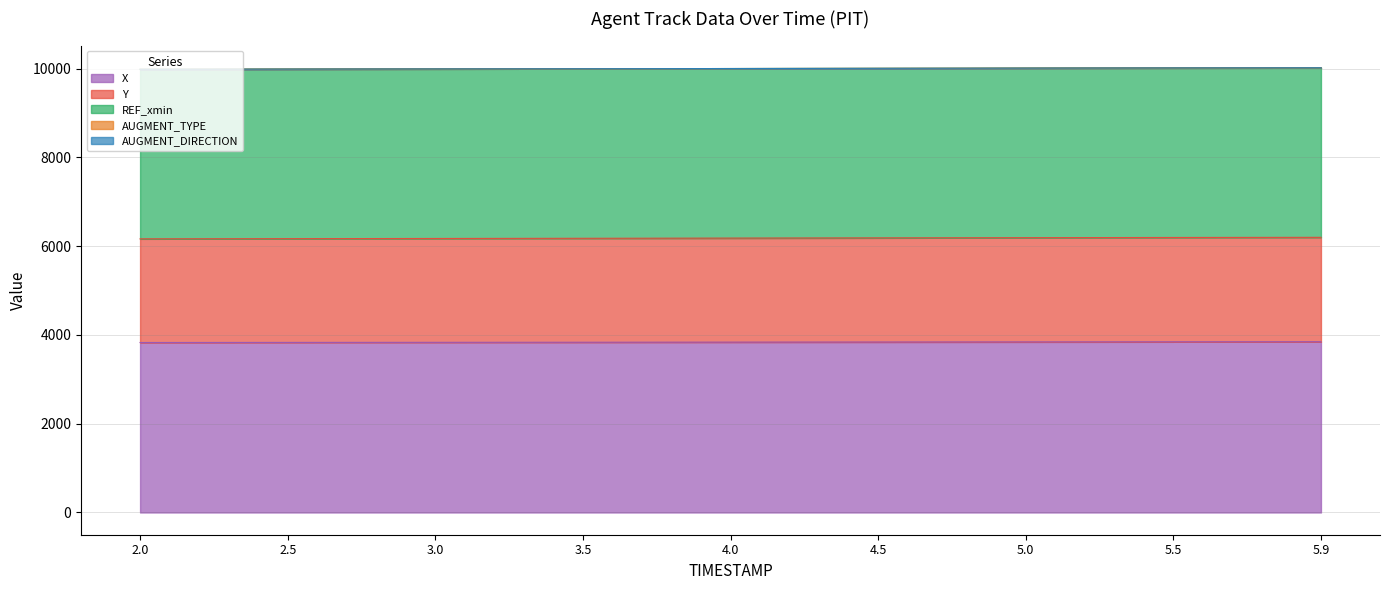

What value does the X series have at 2.0?

3829.3